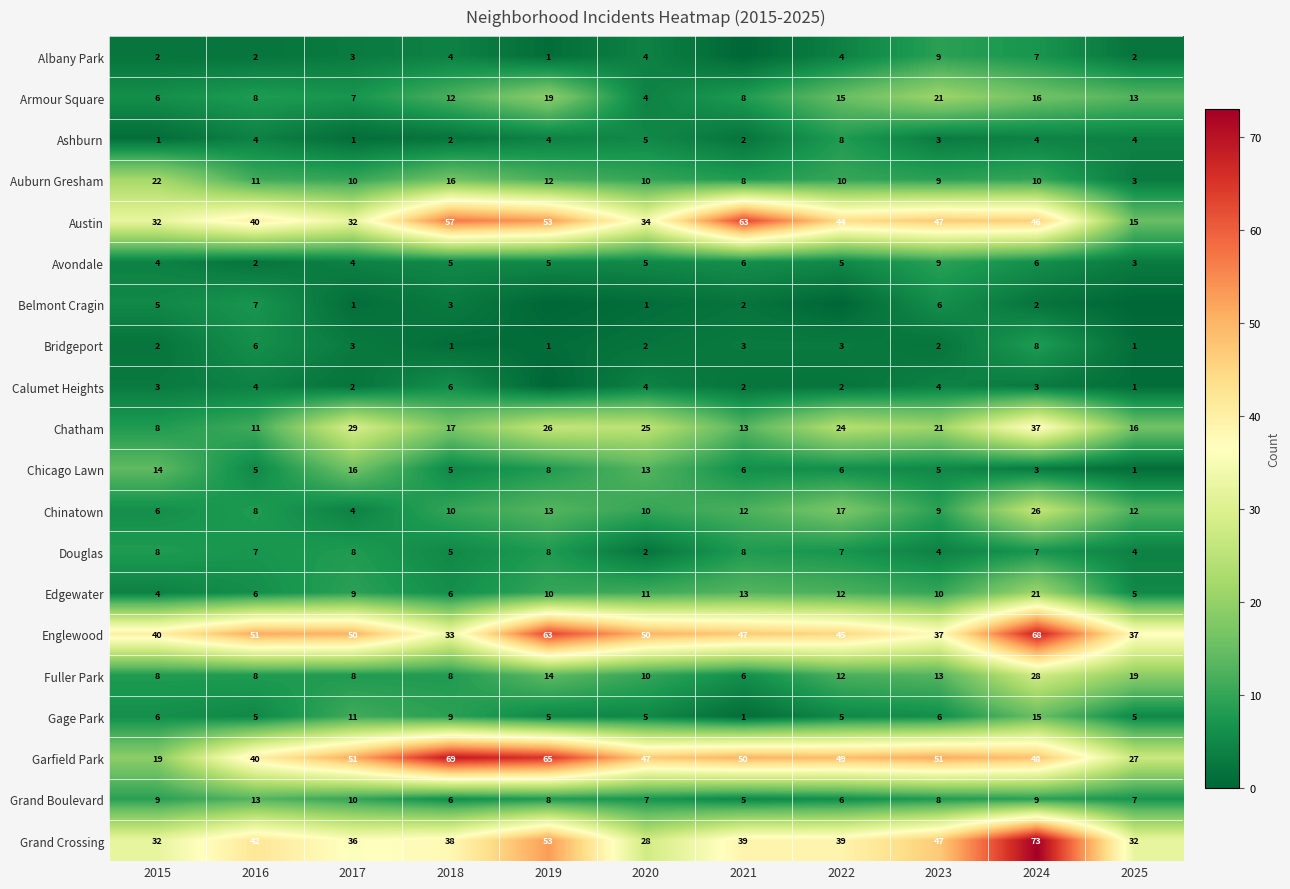

What is the difference between the maximum and minimum values in the Chatham series?

29